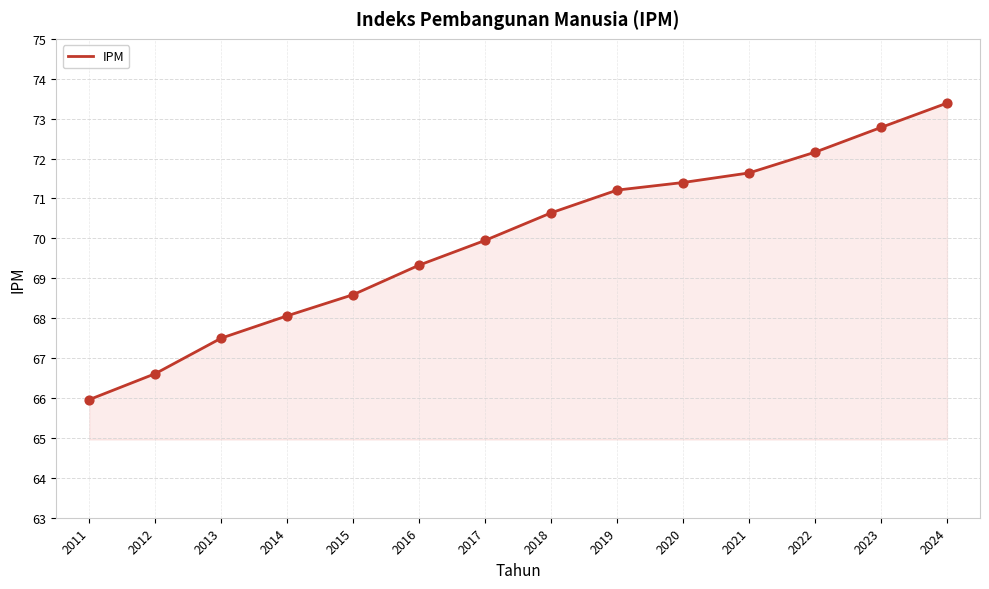

What is the change in value from 2014 to 2021?

+3.6